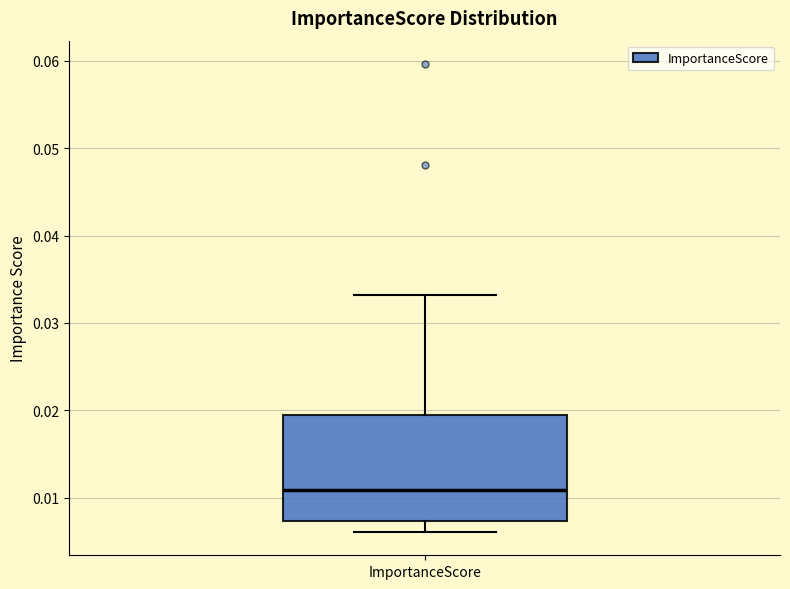

Where does the upper whisker of the box for ImportanceScore end on the y-axis? The values are not printed on the chart, so give them approximately, as read against the axis.

0.033